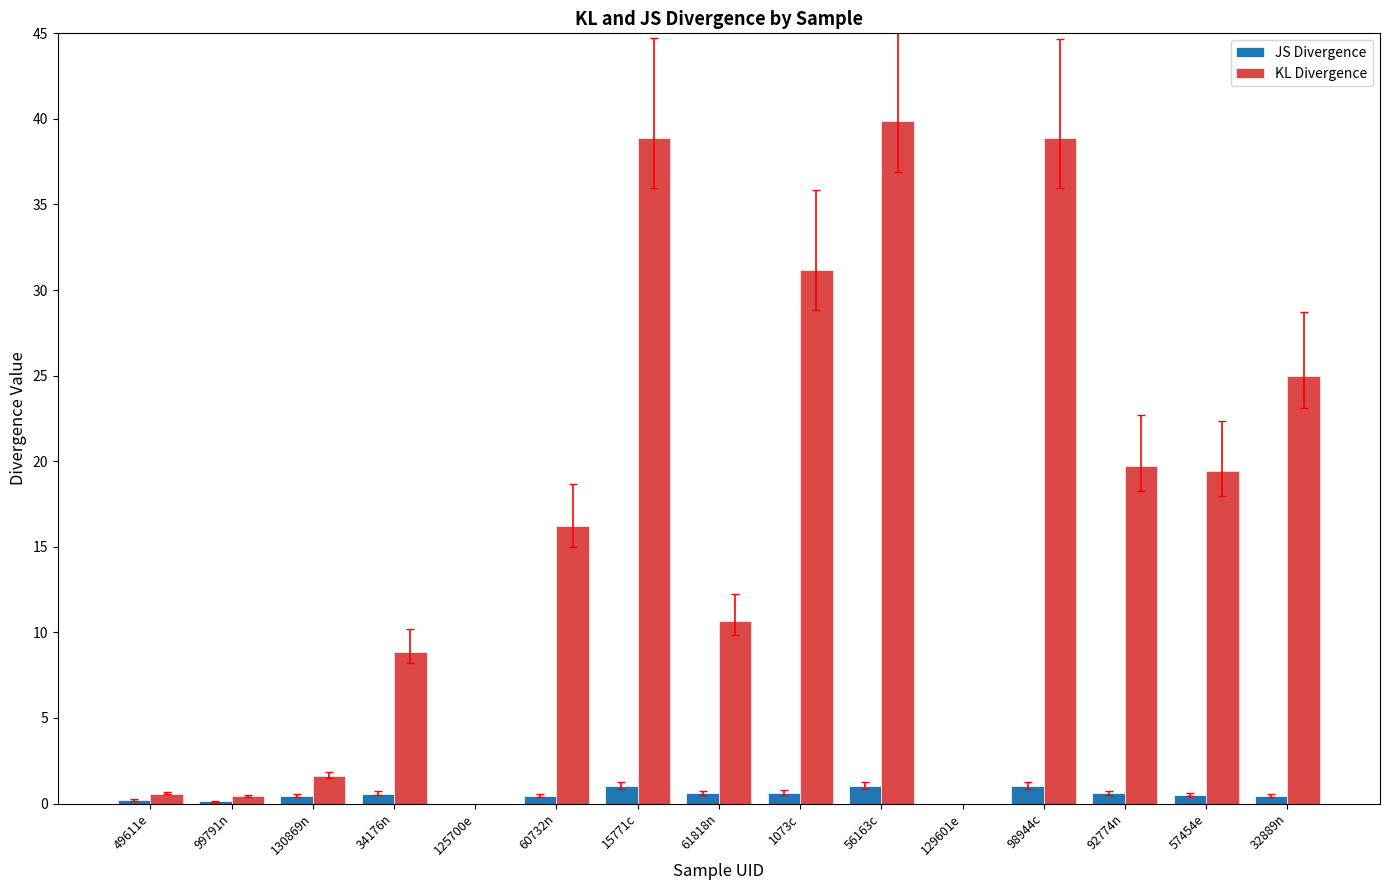

The value of KL Divergence at 129601e is 0.0. True or false?

True